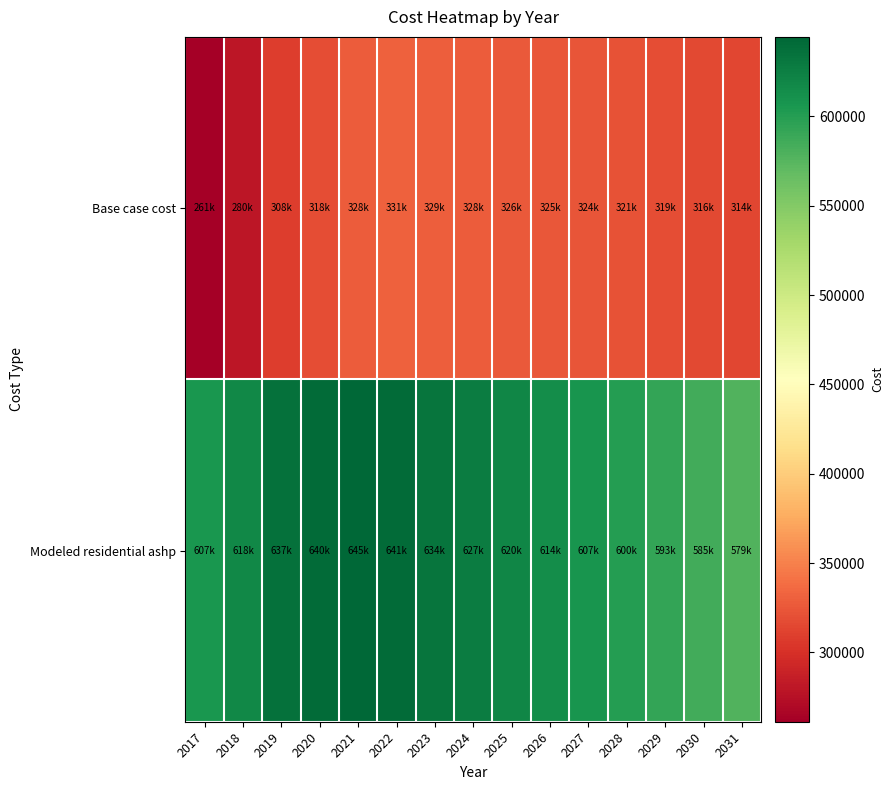

What is the difference between the highest and lowest values at 2021?

316057.3